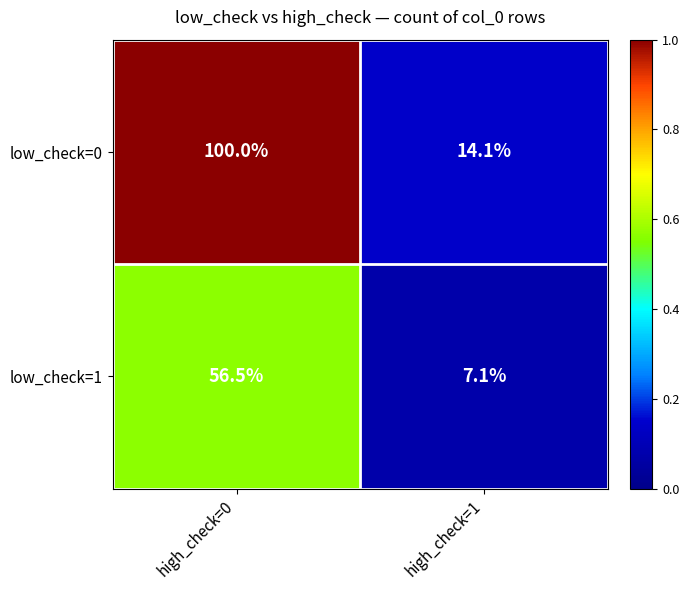

Rank the series by their average value, from highest to lowest.

low_check=0, low_check=1